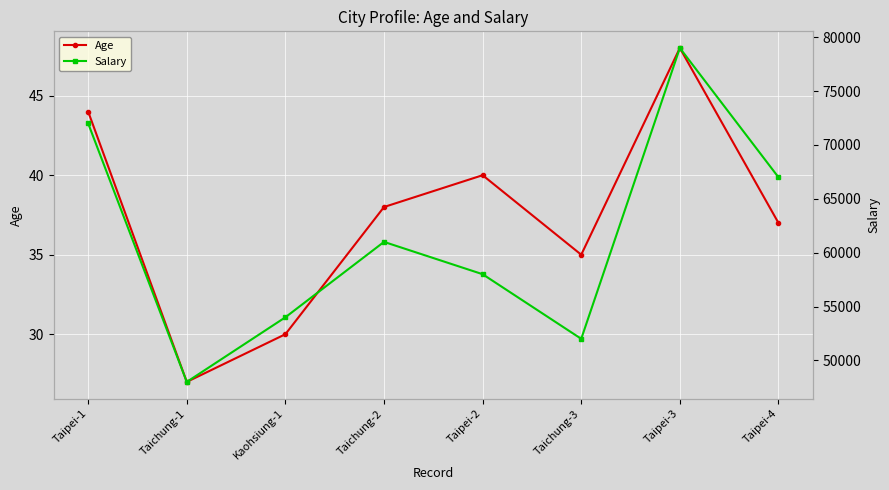

How many values in the Salary series exceed 61000?

3